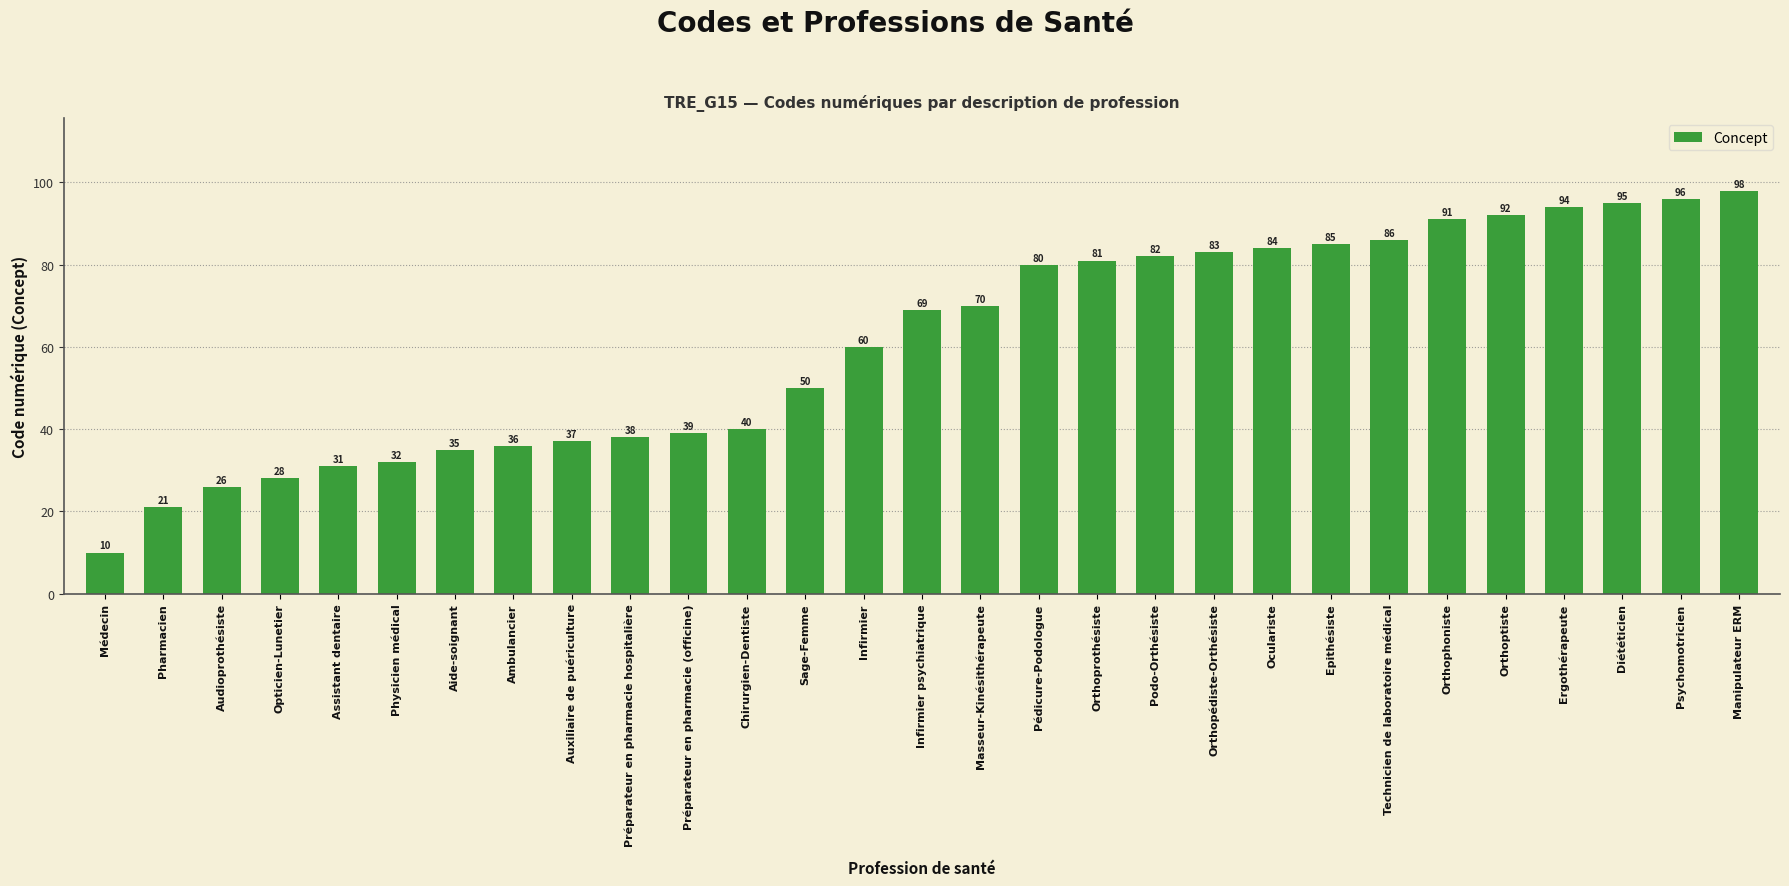

Is it true that the value at Orthoptiste is 20?

False